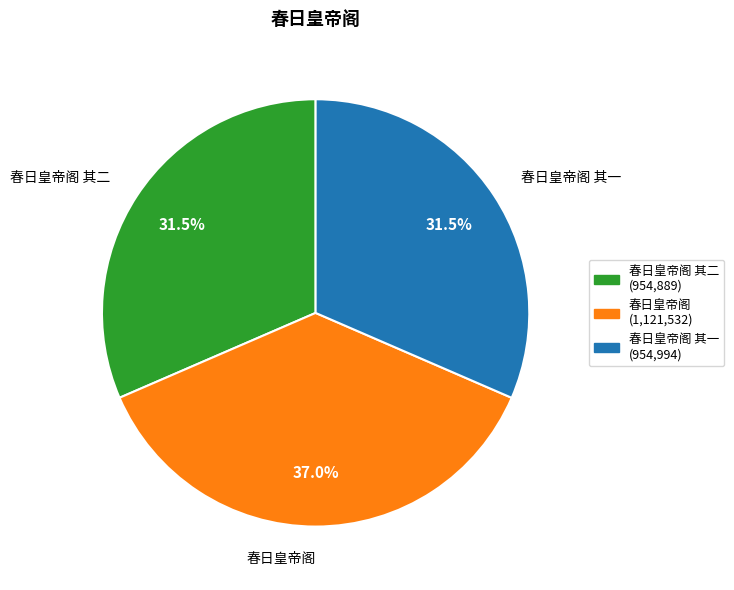

Is there a majority slice in this chart?

No